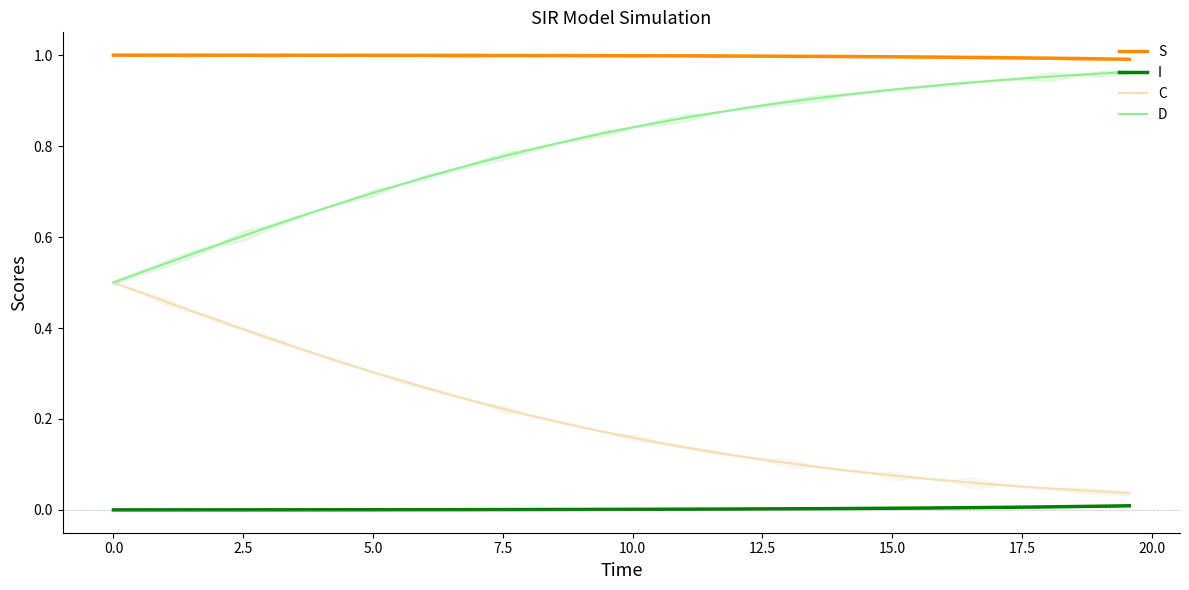

True or false: C and I cross at least once.

False